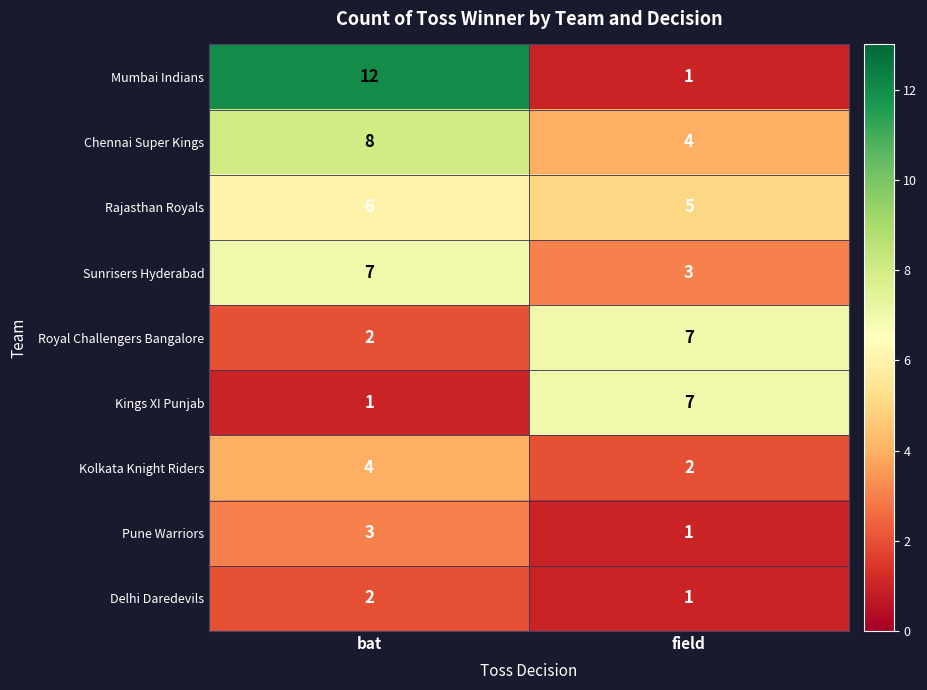

What is the difference between the maximum and minimum values in the Kings XI Punjab series?

6